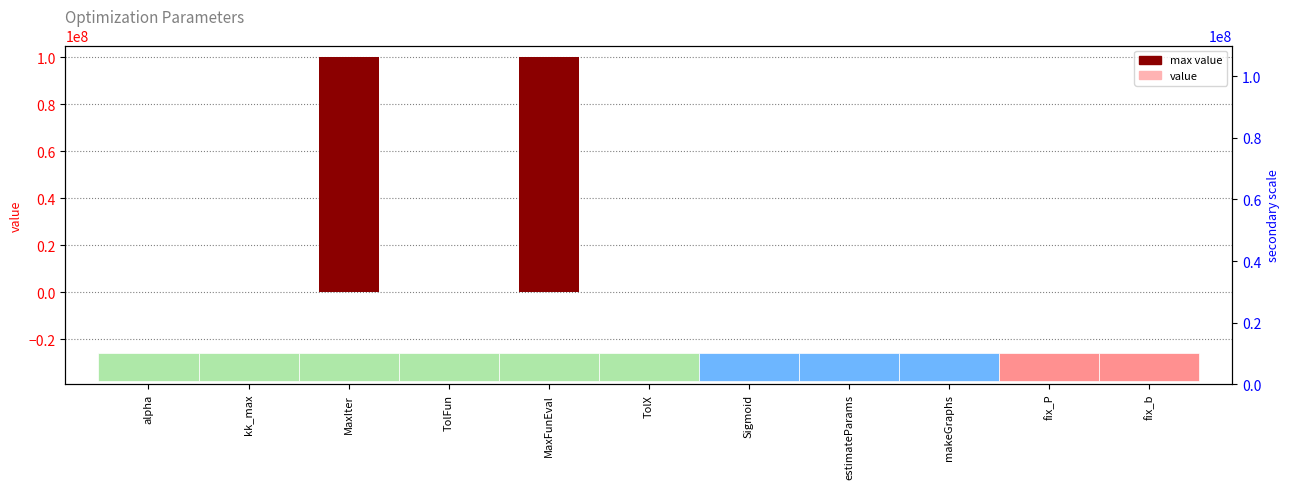

Is it true that the value at kk_max is 0.3?

False